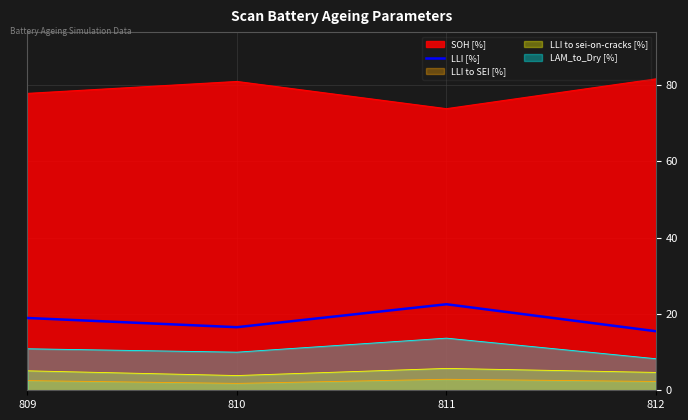

True or false: the data shows 29.8 at 809.

False